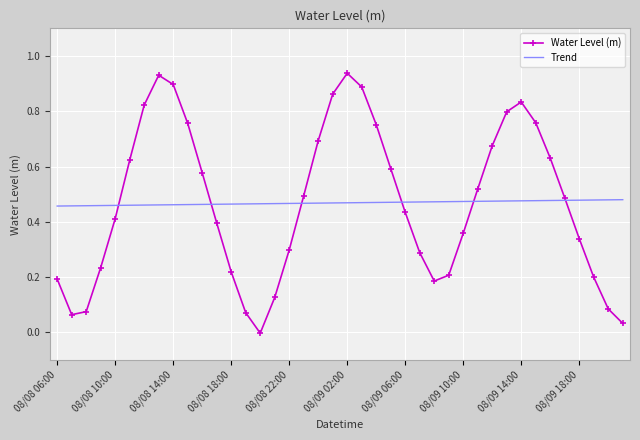

Which series has the largest range (max minus min)?

Water Level (m)